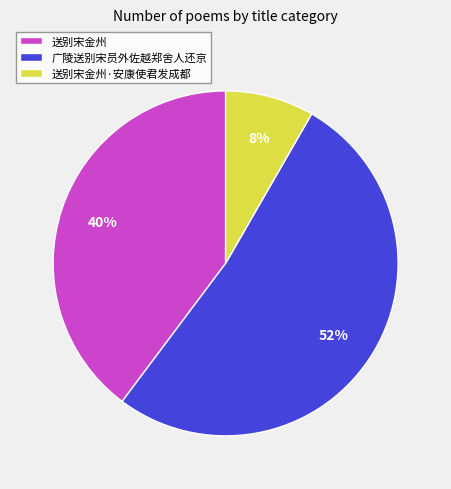

Combined, do 送别宋金州 and 广陵送别宋员外佐越郑舍人还京 account for over 50%?

Yes